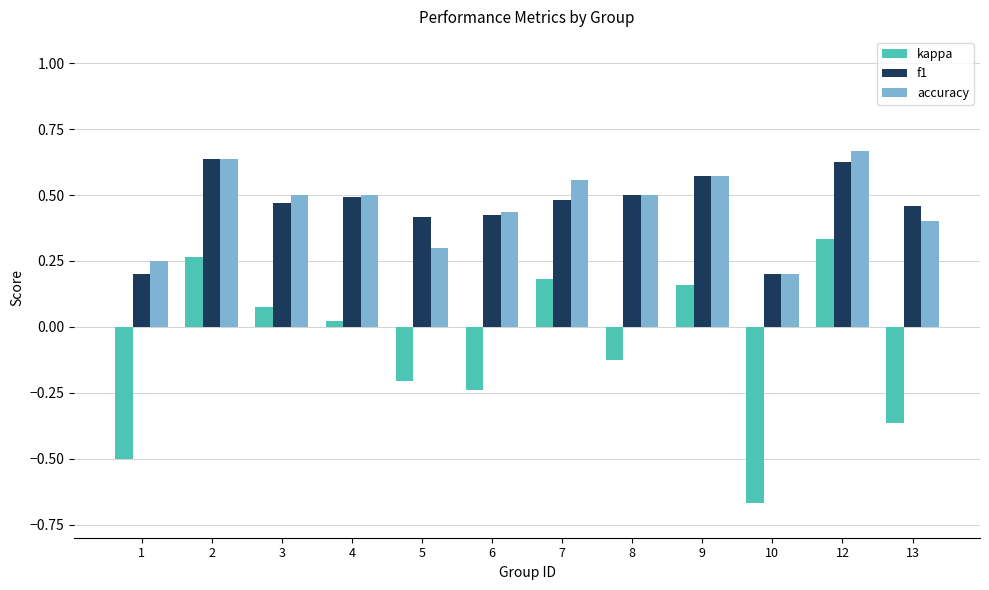

What are all the series names shown in the legend?

kappa, f1, accuracy